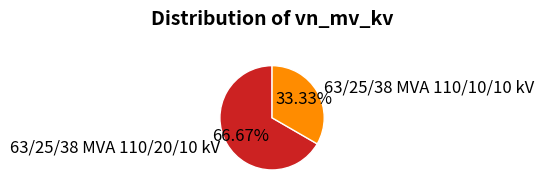

Does any single category account for the majority?

Yes